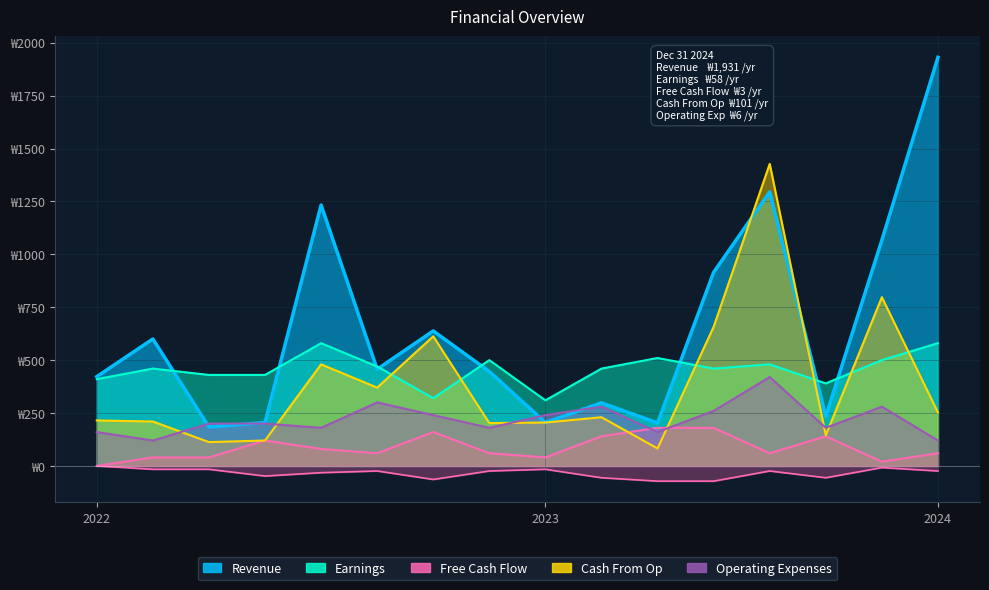

What is the greatest value displayed?

1931.0